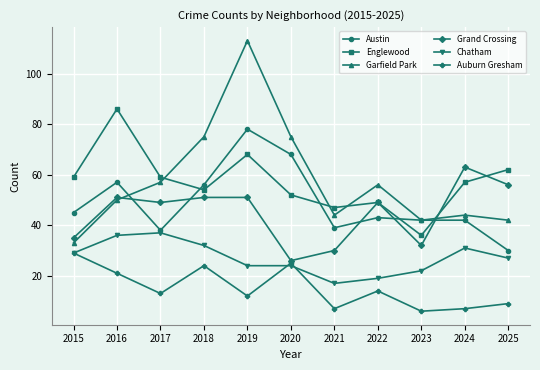

What is the total value across all series at 2016?

301